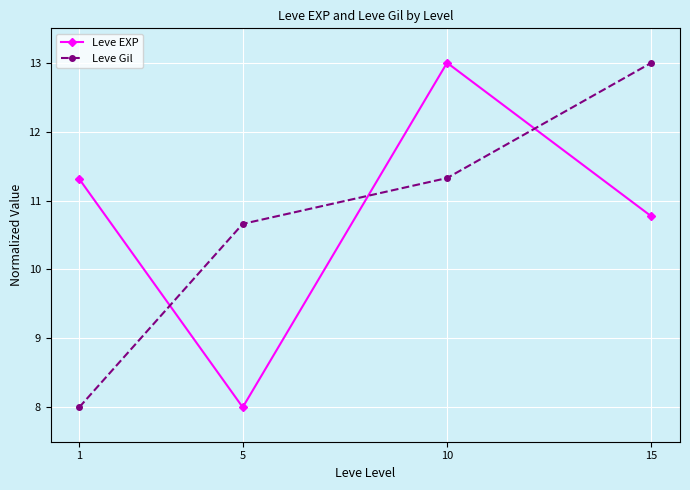

How many intersections are there between Leve EXP and Leve Gil?

3